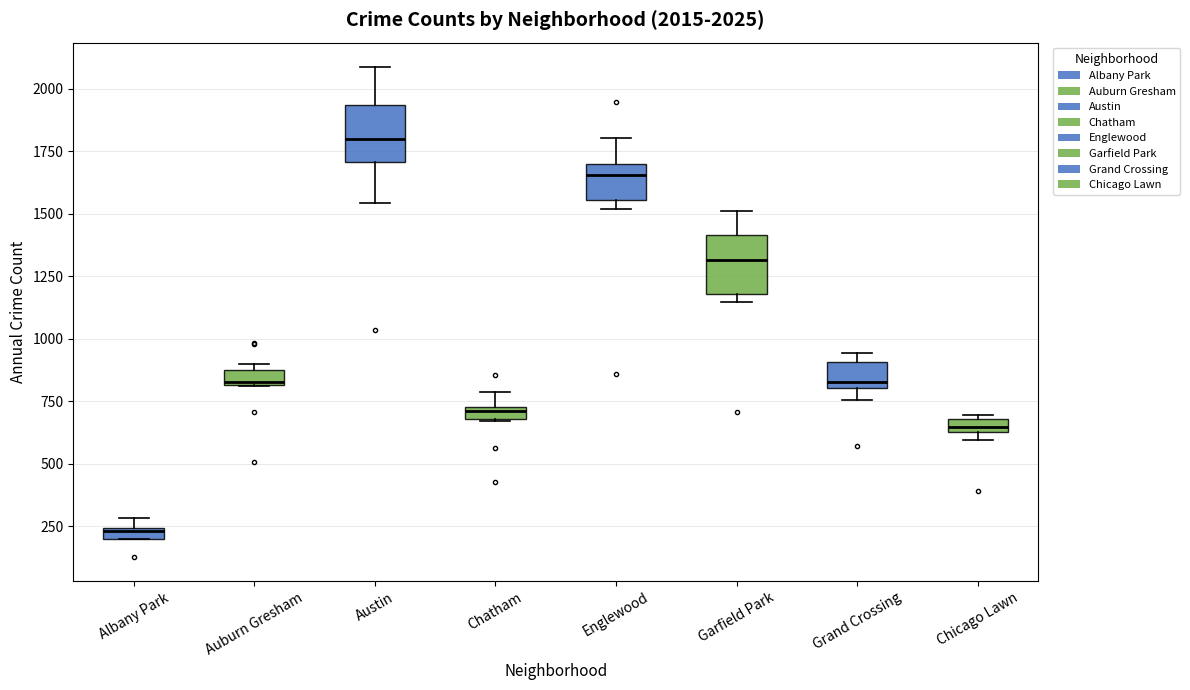

Which box has the highest median line?

Austin